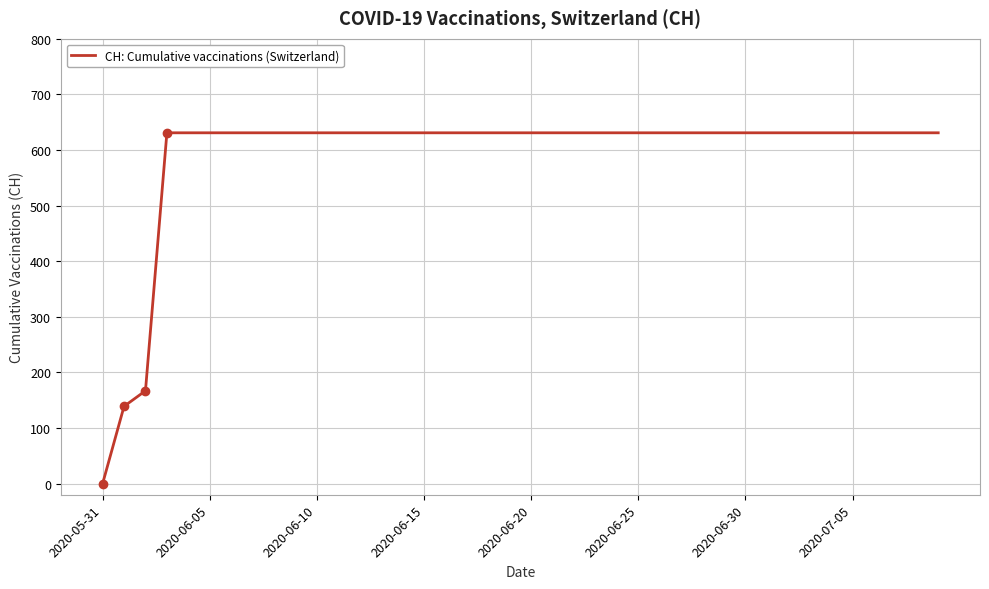

What is the maximum value shown in the chart?

631